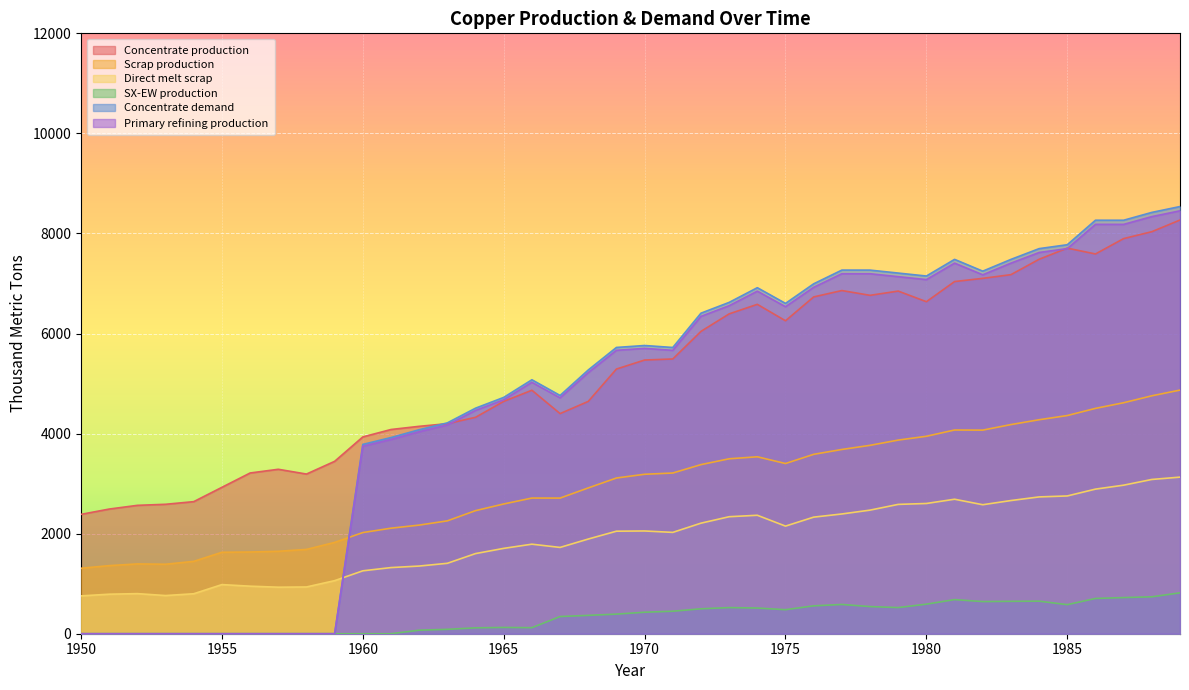

Does the chart display data point markers on the line(s)?

No